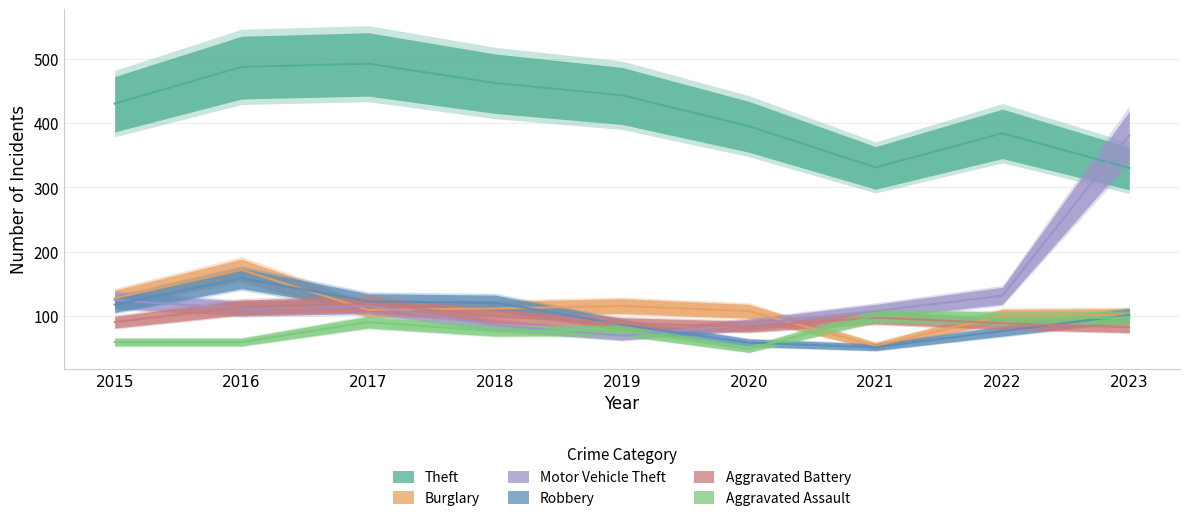

Reading left to right, what are all the values shown in this chart?

Theft: 2015=430	2016=487	2017=492	2018=462	2019=443	2020=395	2021=331	2022=384	2023=330
Burglary: 2015=128	2016=172	2017=110	2018=112	2019=116	2020=108	2021=54	2022=101	2023=102
Motor Vehicle Theft: 2015=125	2016=112	2017=116	2018=86	2019=70	2020=87	2021=108	2022=132	2023=381
Robbery: 2015=118	2016=159	2017=123	2018=121	2019=87	2020=59	2021=52	2022=77	2023=102
Aggravated Battery: 2015=91	2016=114	2017=119	2018=100	2019=89	2020=84	2021=98	2022=89	2023=83
Aggravated Assault: 2015=60	2016=60	2017=91	2018=77	2019=78	2020=49	2021=101	2022=97	2023=98